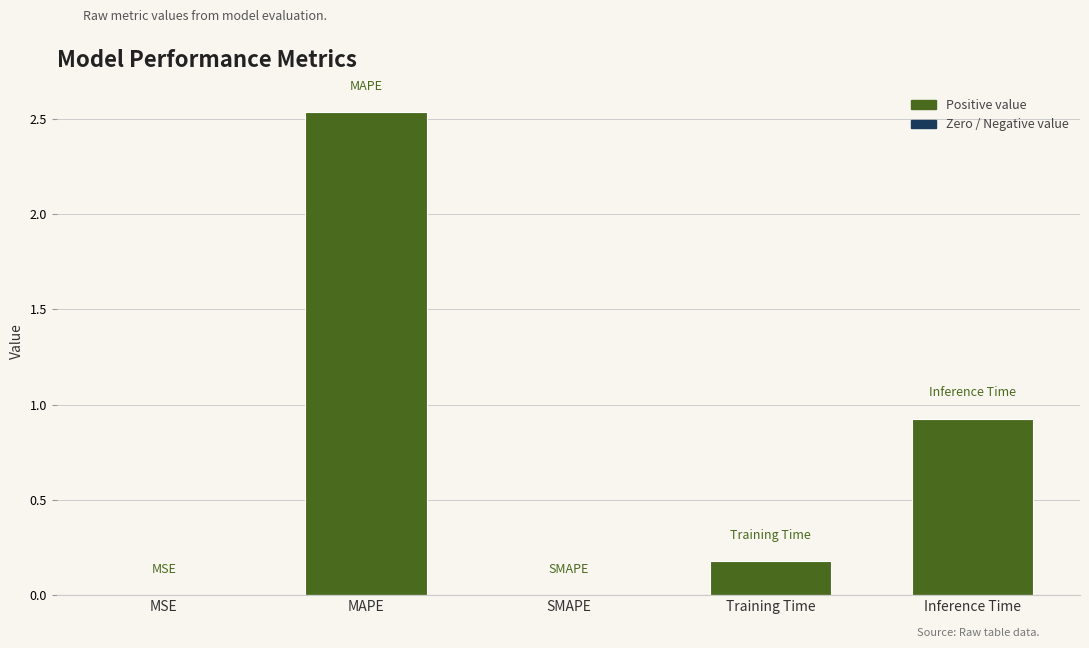

The chart shows a value of 0.2 at Training Time. True or false?

True